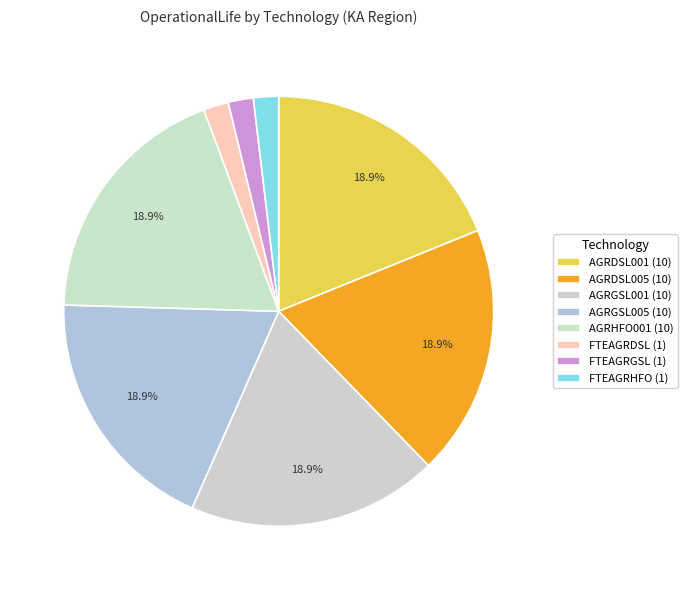

Combined, do AGRGSL001 and AGRDSL005 account for over 50%?

No